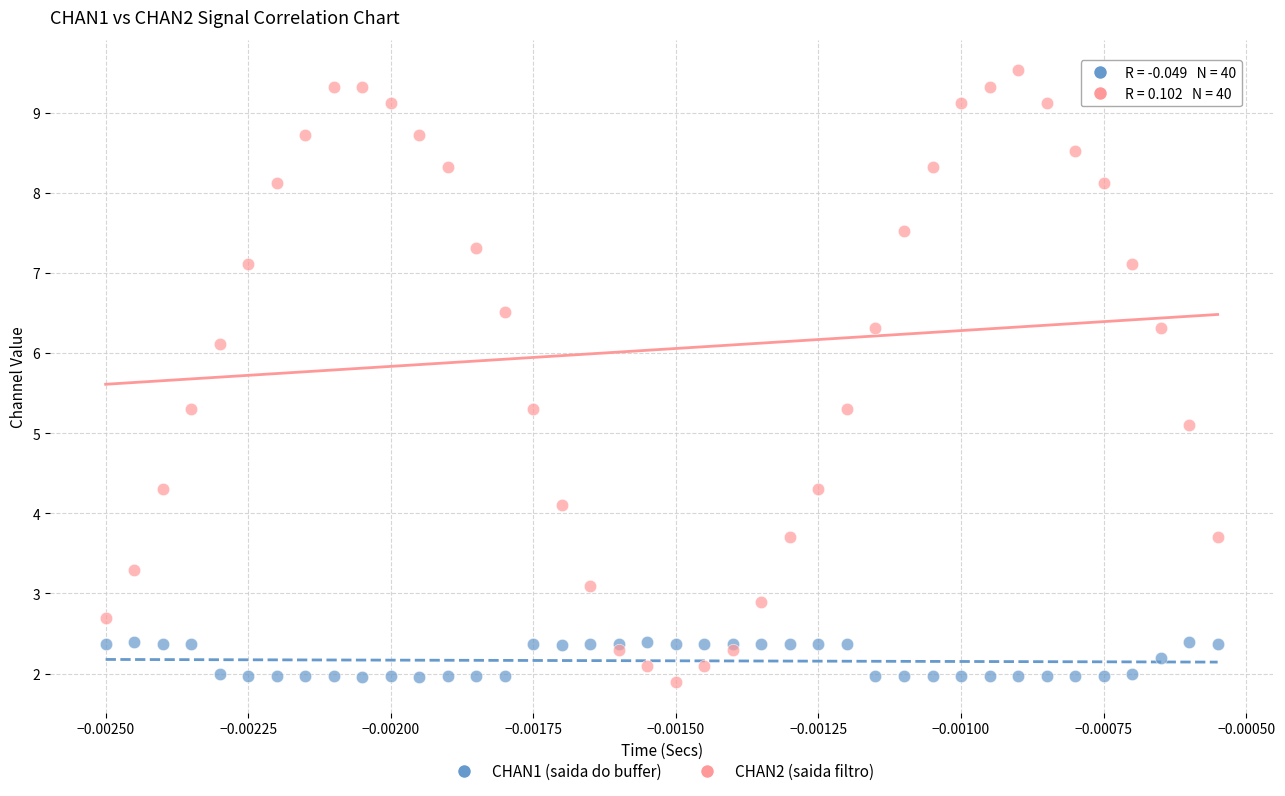

Across all series, what Y value is closest to 5?

5.1